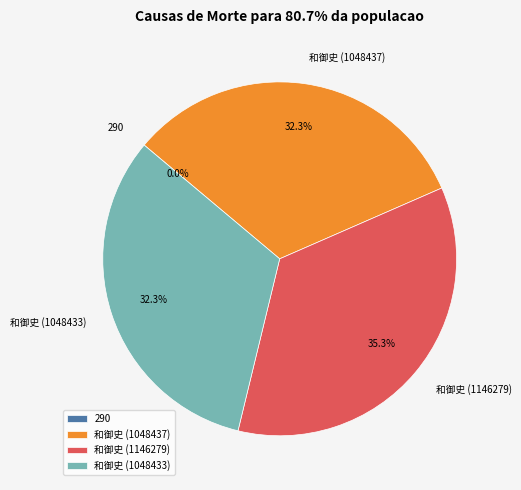

Is there any slice that represents more than half of the pie?

No